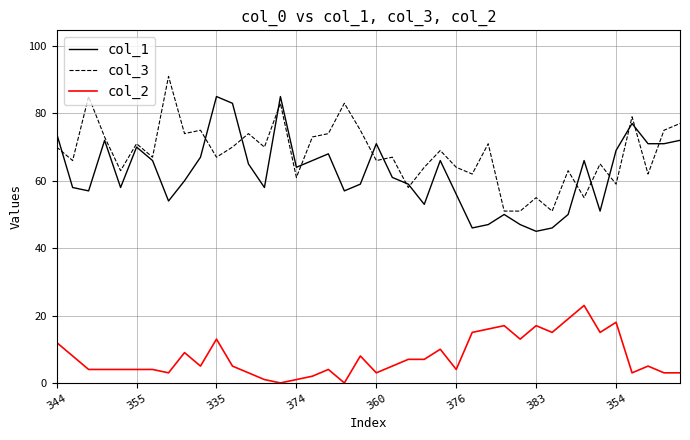

True or false: col_2 and col_3 cross at least once.

False